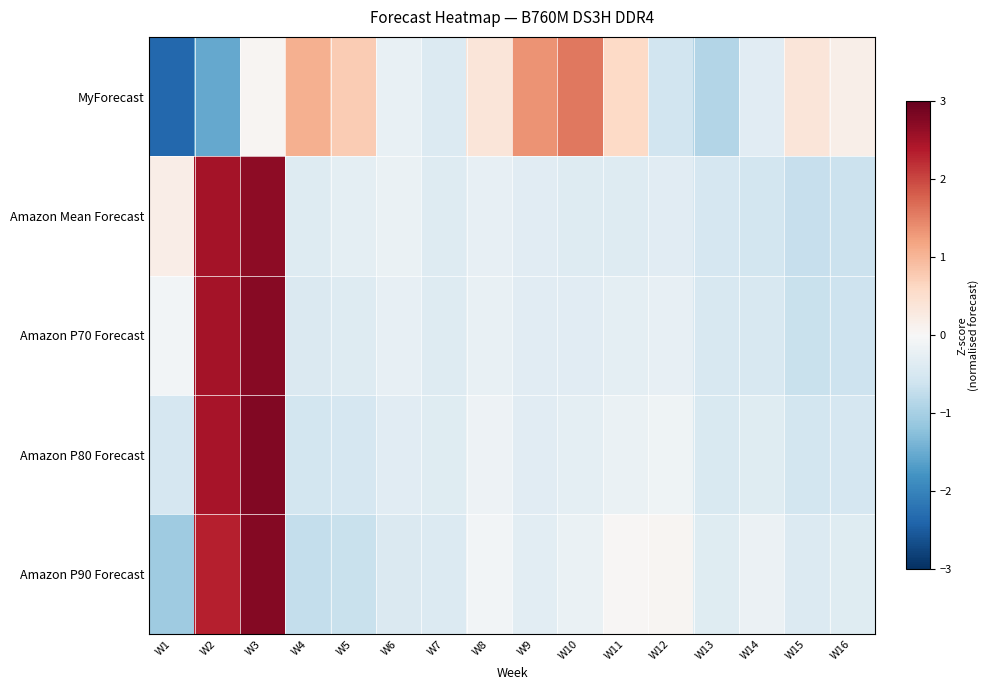

Which has a higher value, W5 or W3?

W5